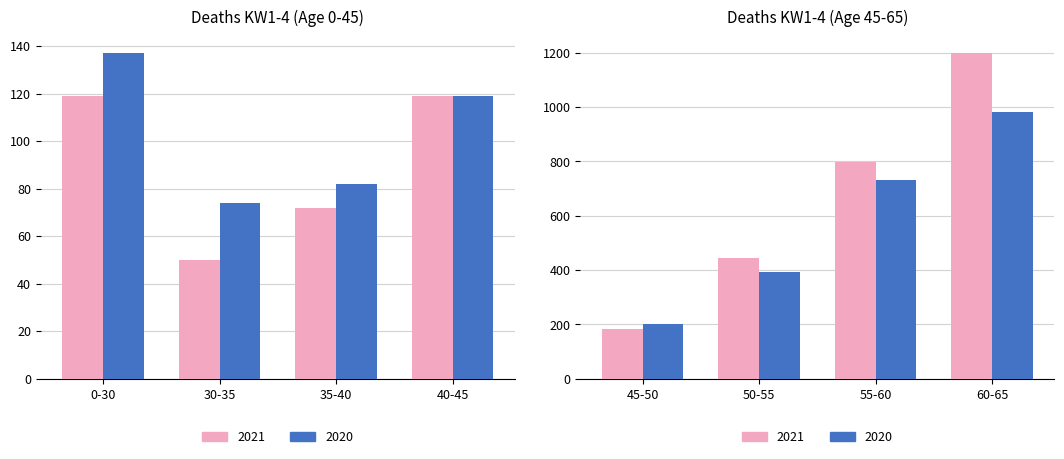

How many bars are there in total?

16